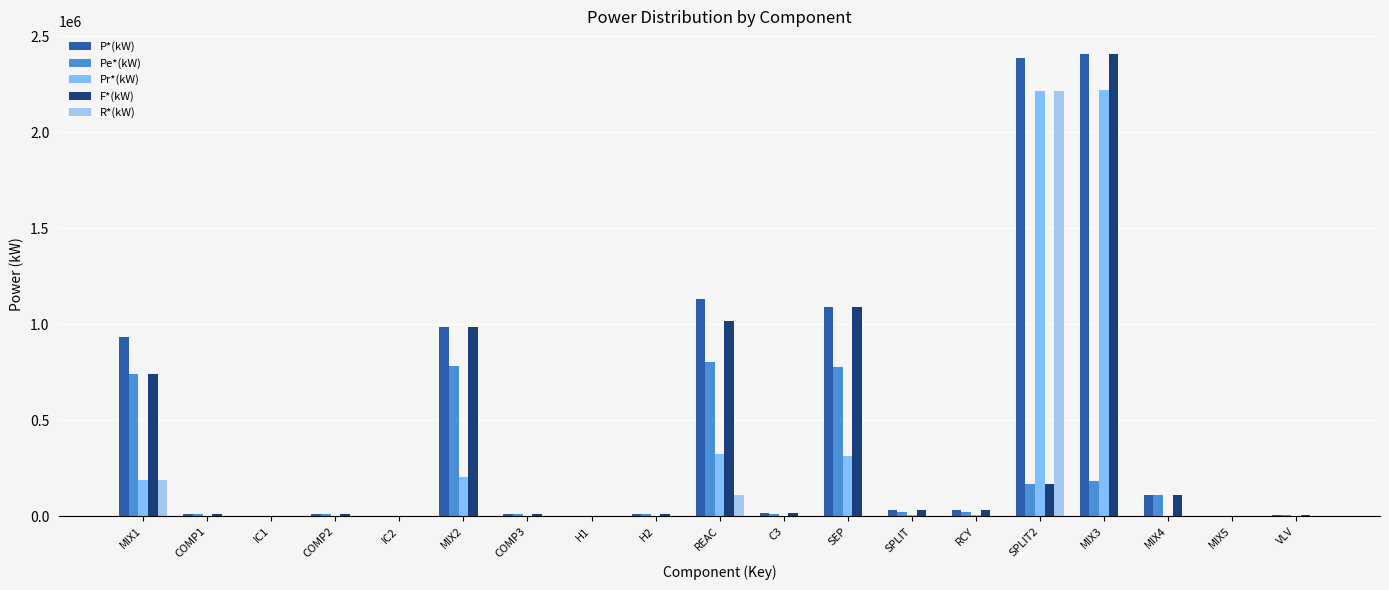

What is the sum of all Pr*(kW) values?

5506006.0